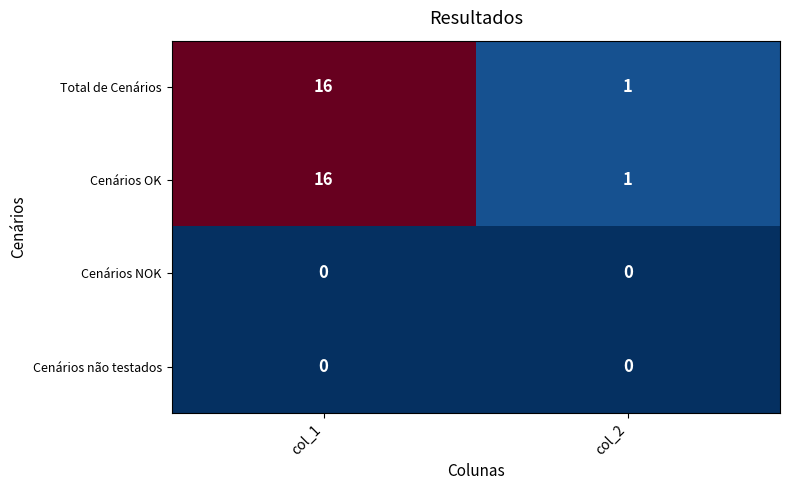

Reading left to right, what are all the values shown in this chart?

Total de Cenários: col_1=16	col_2=1
Cenários OK: col_1=16	col_2=1
Cenários NOK: col_1=0	col_2=0
Cenários não testados: col_1=0	col_2=0